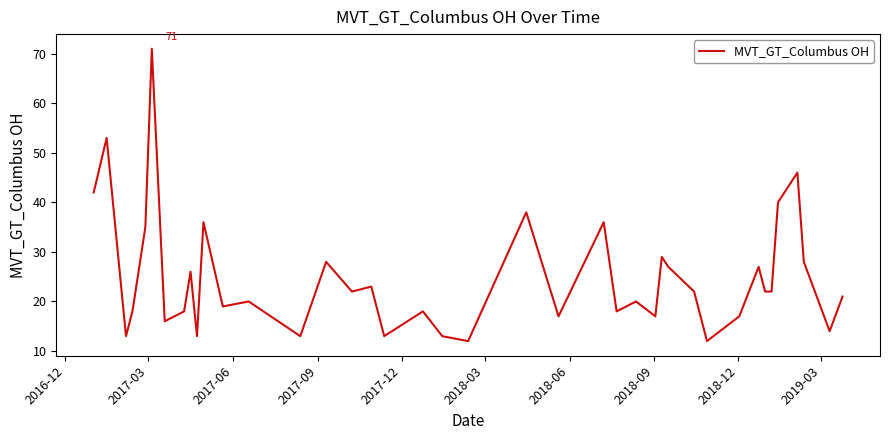

What is the smallest value displayed?

12